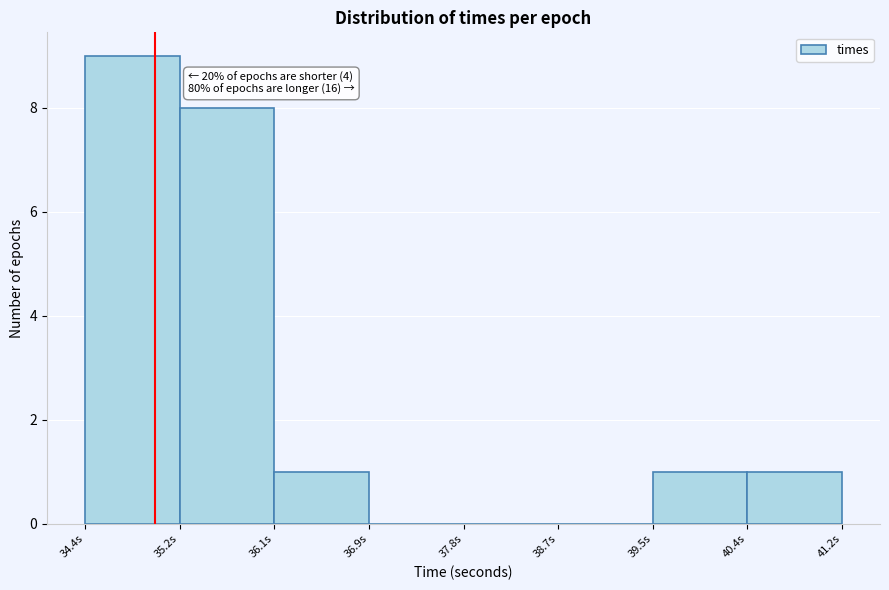

Which range on the x-axis has the tallest bar?

34.4 to 35.2